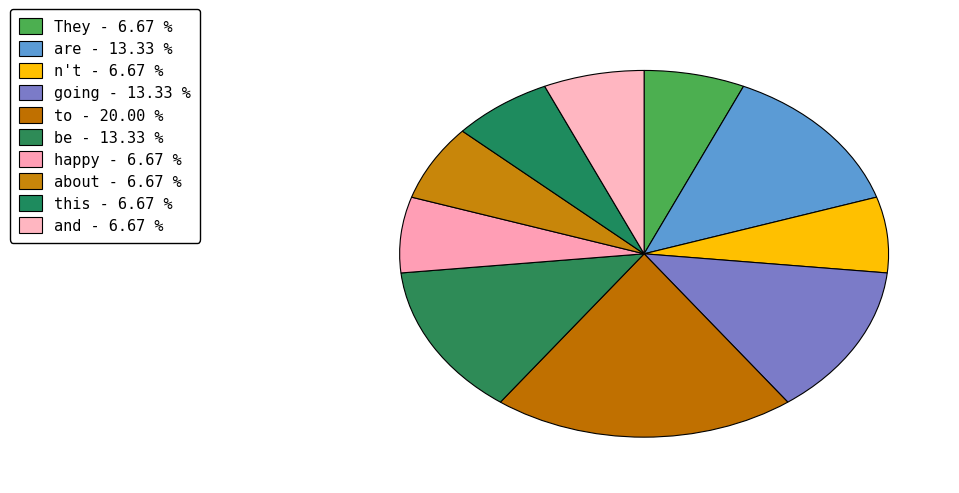

How many segments does this pie chart have?

10